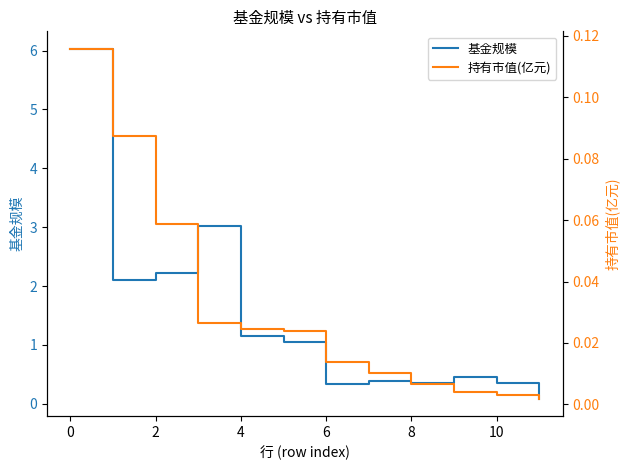

True or false: 基金规模 has a value of 1.8 at 4.

False